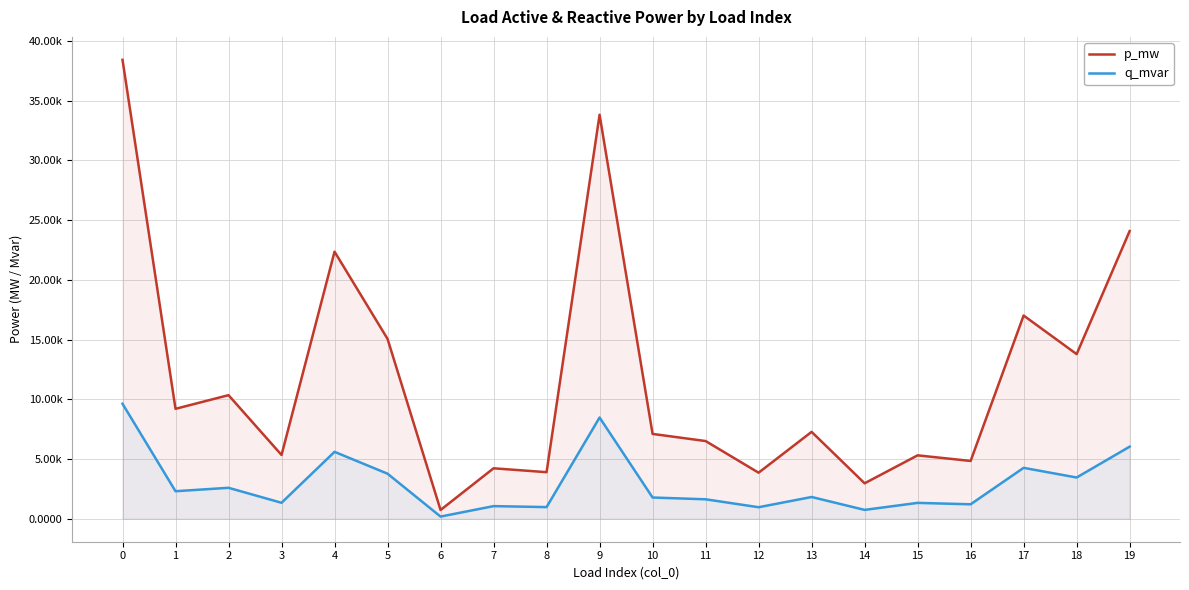

Does the chart have visible grid lines?

Yes